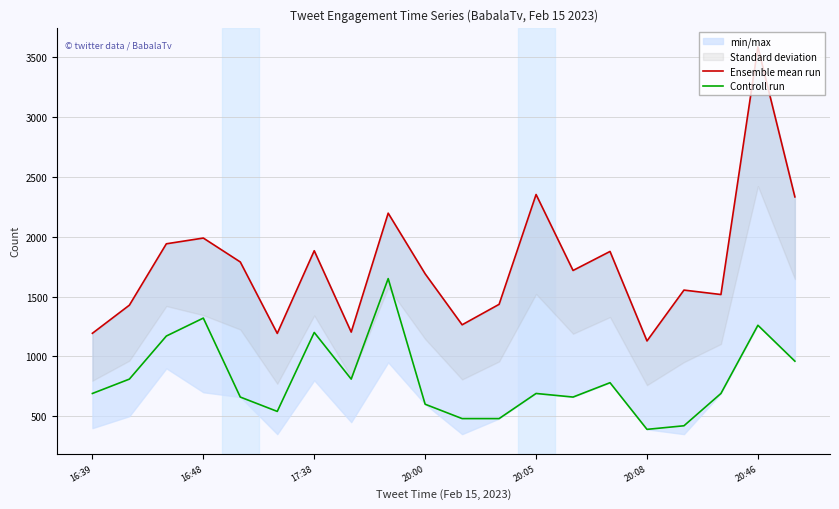

What is the highest value of the Controll run series?

1650